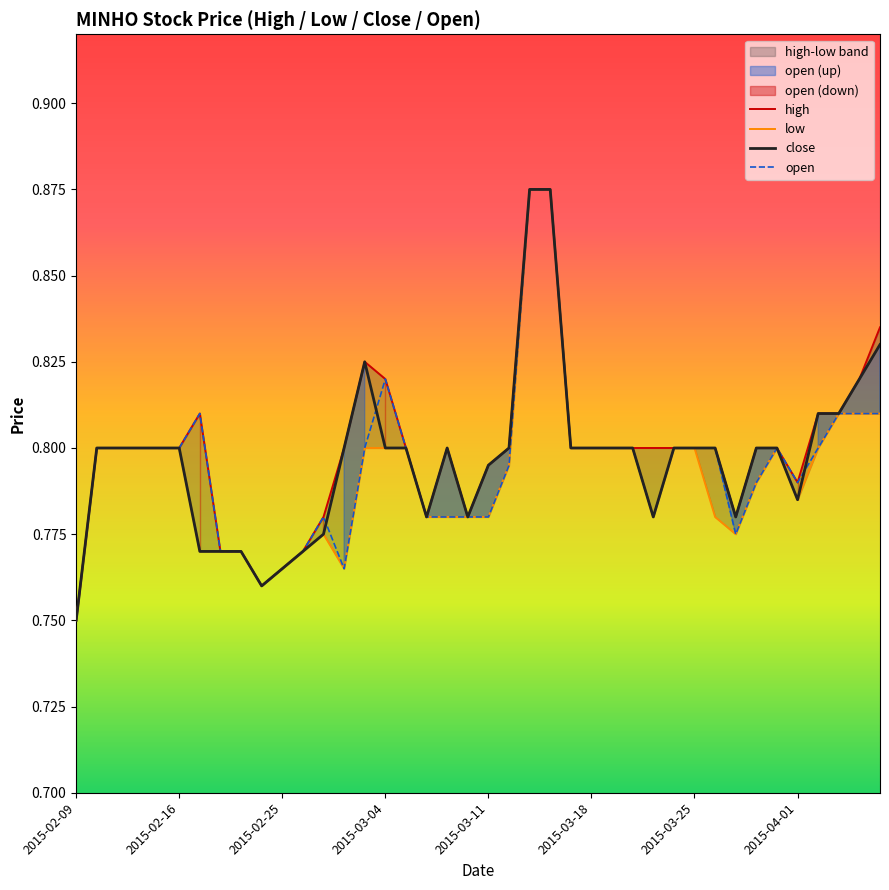

Which category has the lowest value in the close series?

2015-02-09